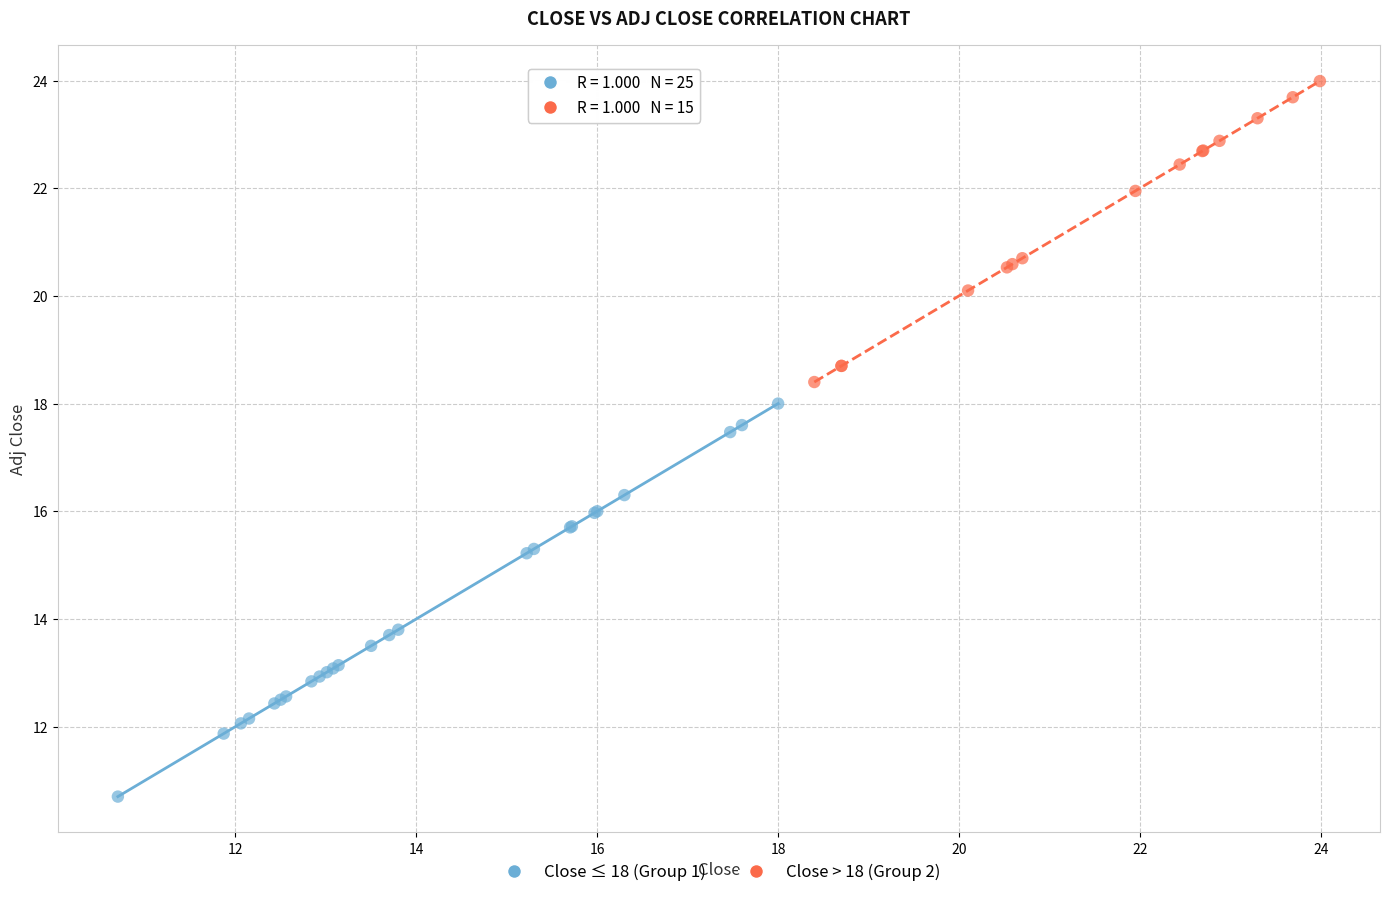

Which series reaches the minimum Y coordinate?

Close ≤ 18 (Group 1)